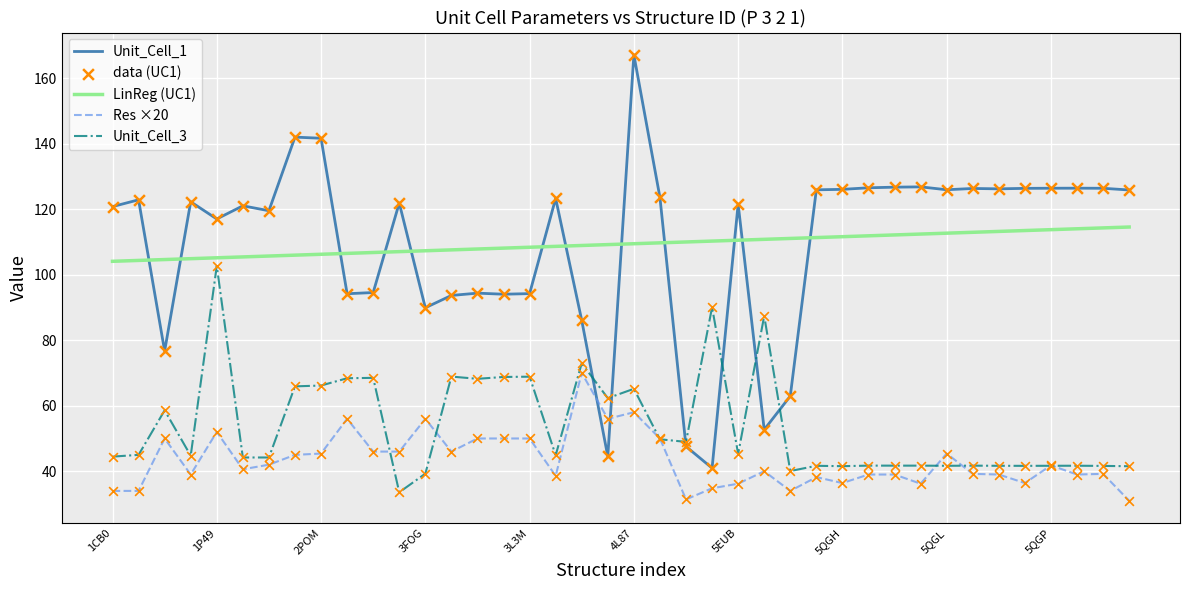

Which series has the widest spread of values?

Unit_Cell_1